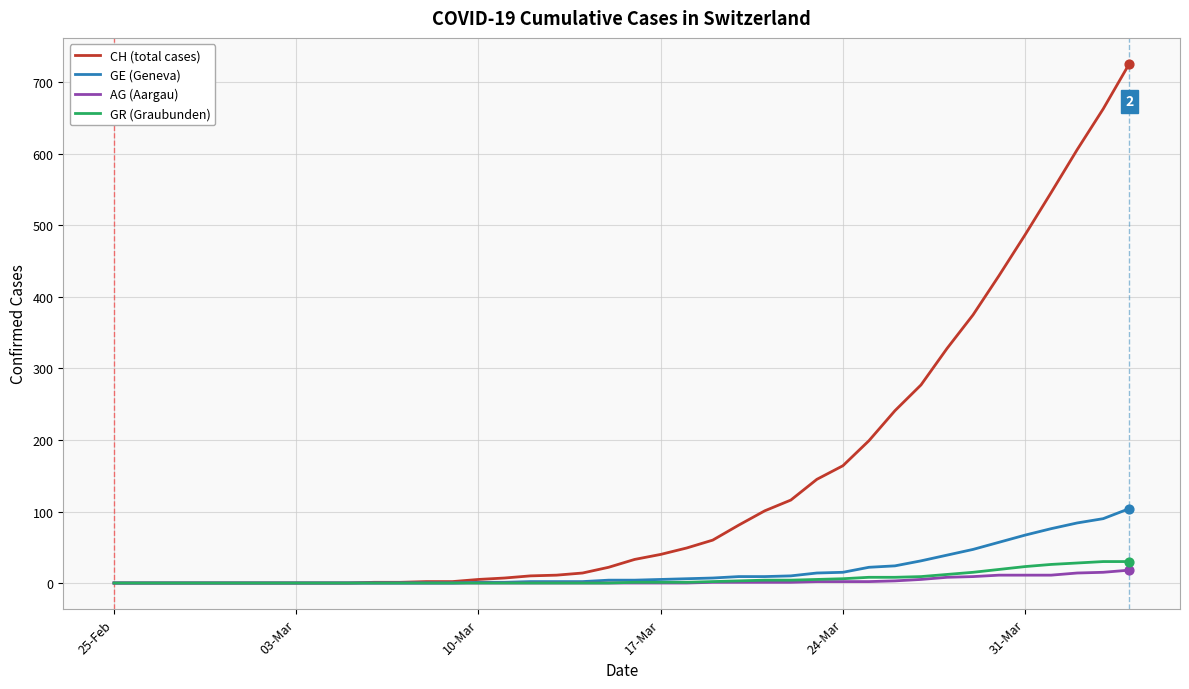

Which series has the widest spread of values?

CH (total cases)